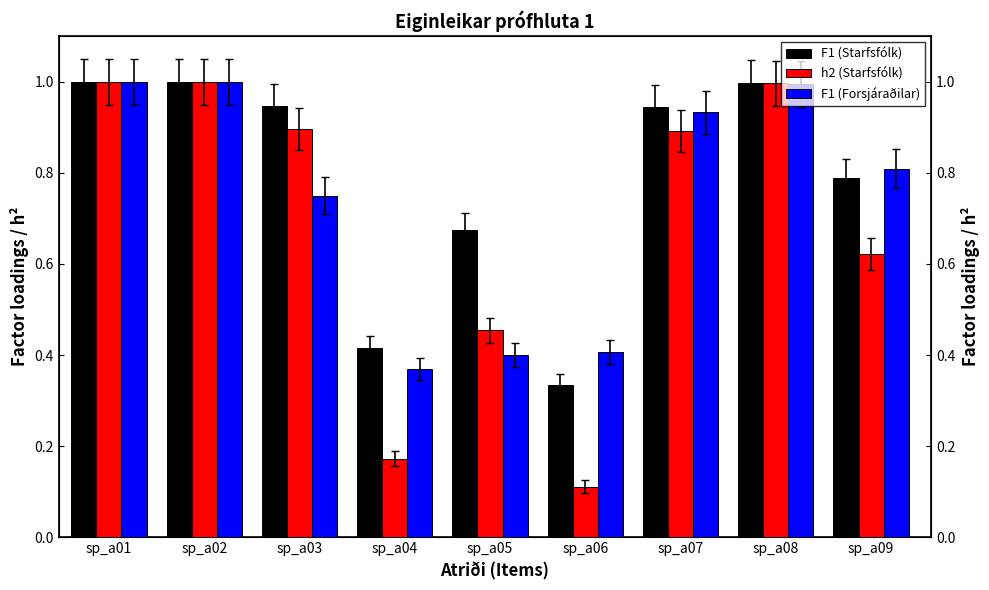

Read the h2 (Starfsfólk) value at sp_a04.

0.2